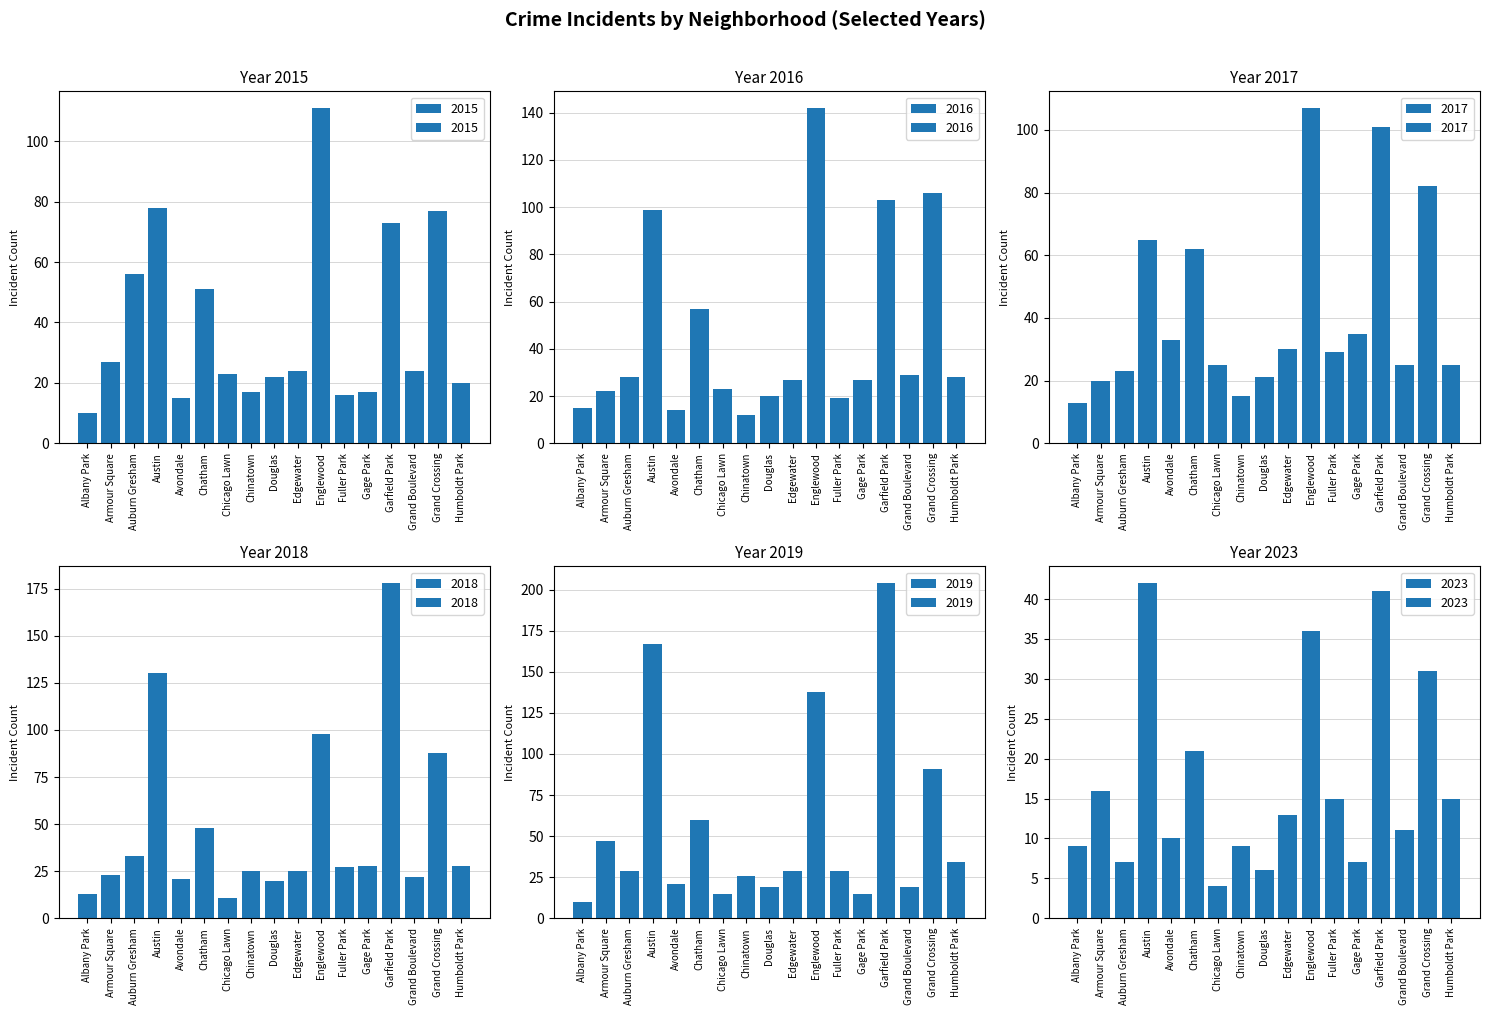

What value does the 2015 series have at Englewood?

111